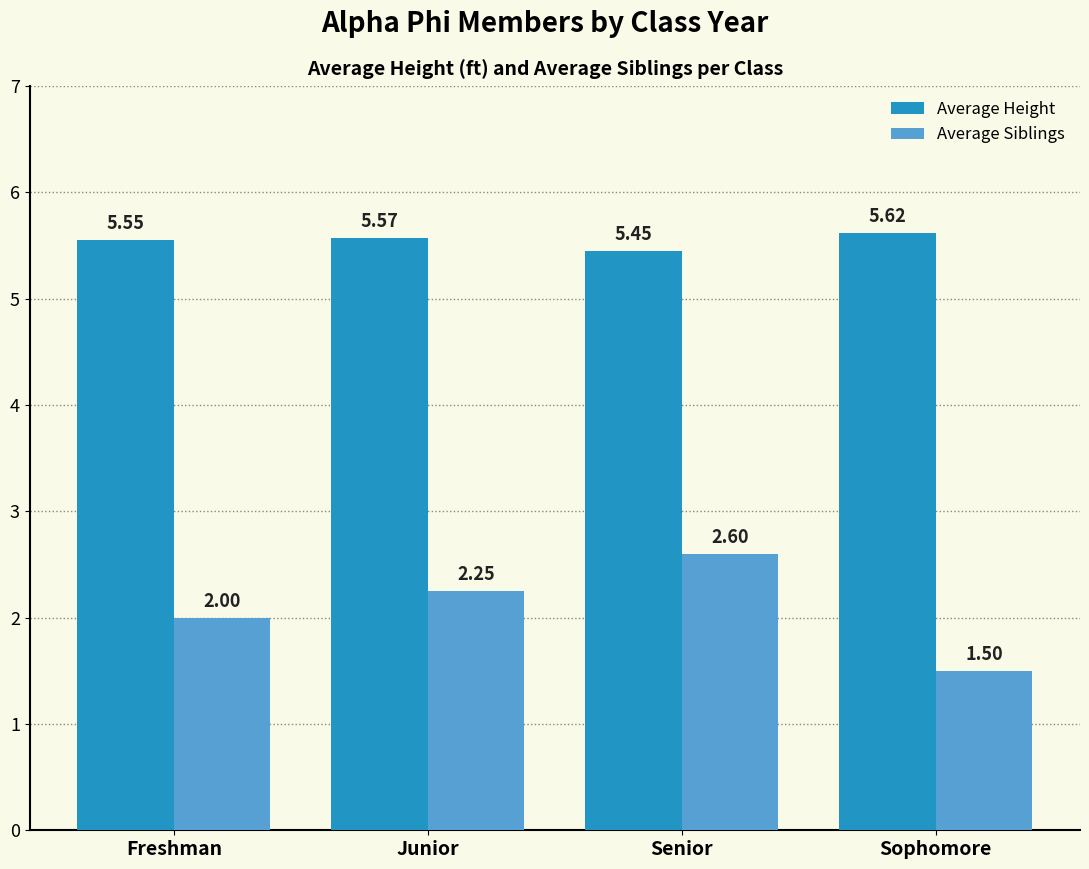

Which series changed the most between Freshman and Junior?

Average Siblings